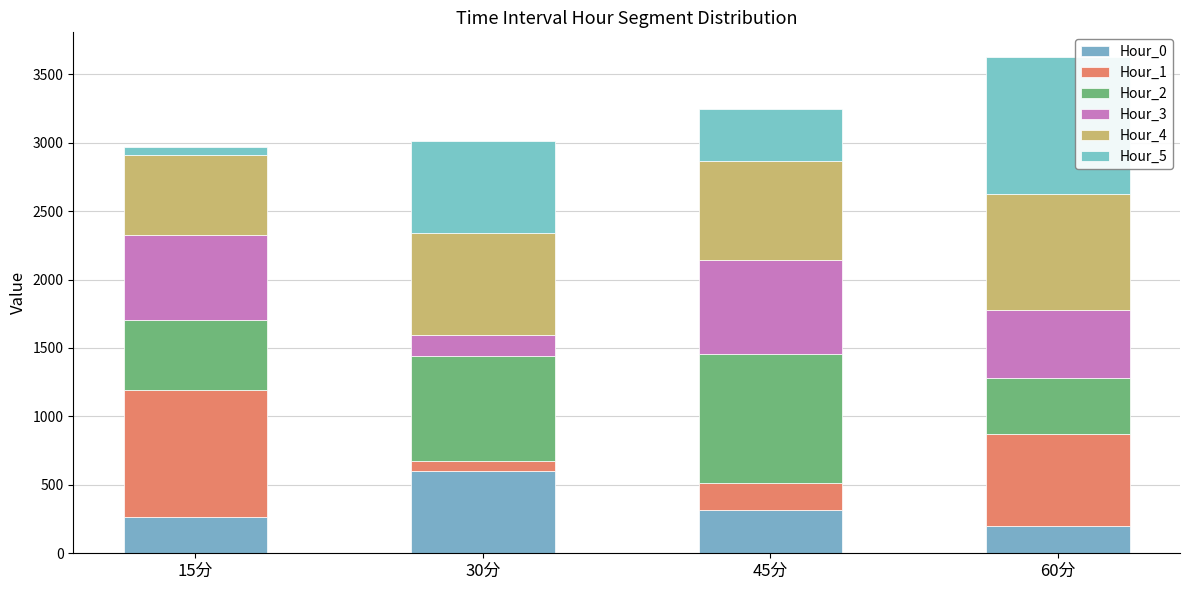

At which label does Hour_1 first exceed 668?

15分